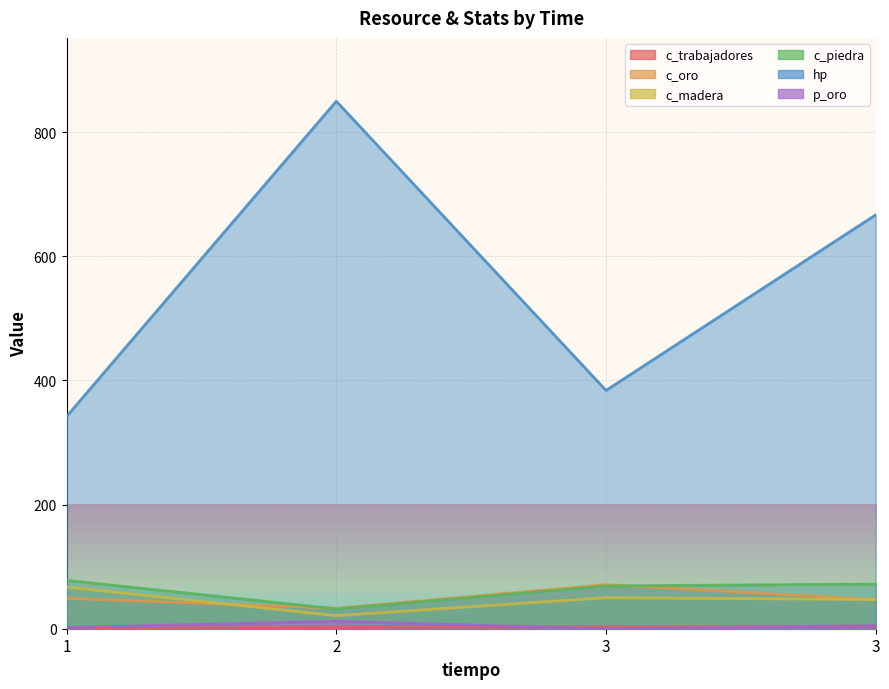

At which category does p_oro reach its first local peak?

2